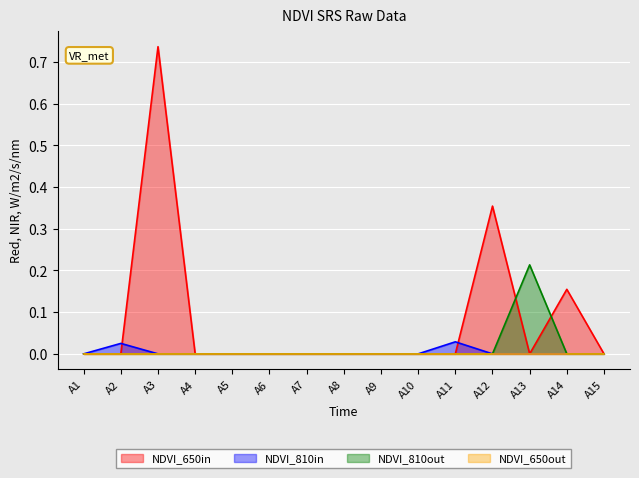

The NDVI_810out series shows 0.1 at A6. True or false?

False